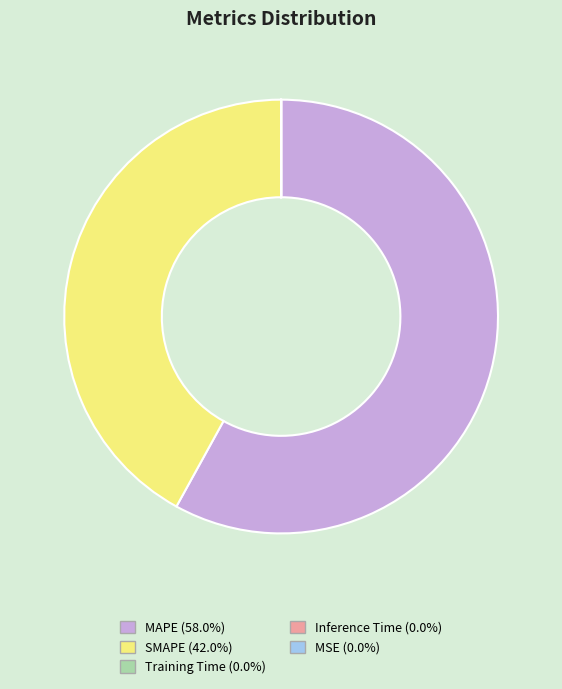

What is the largest slice in the pie chart?

MAPE